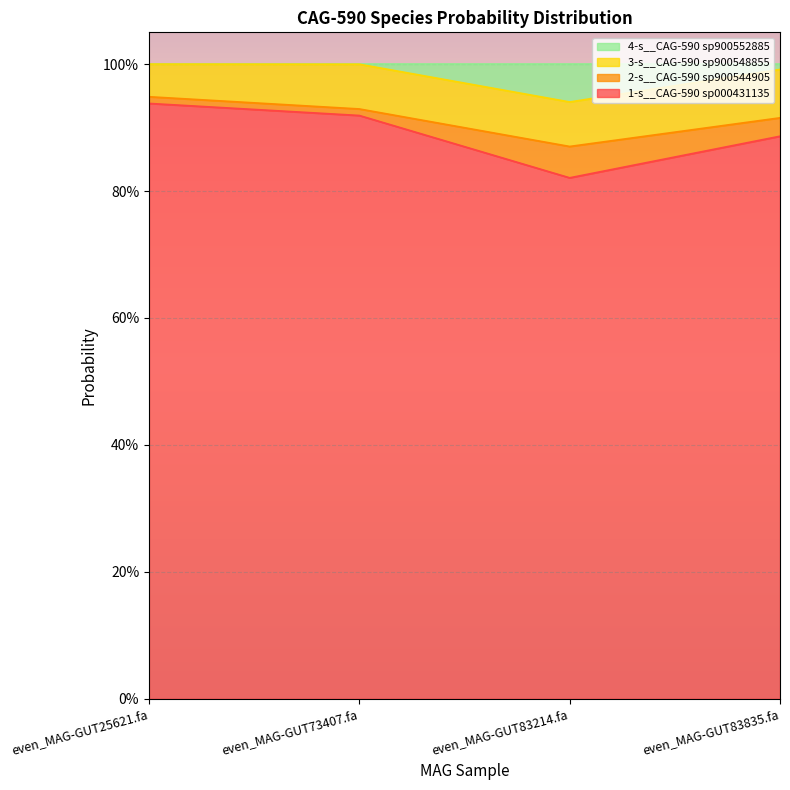

What is the minimum value shown in the chart?

0.8